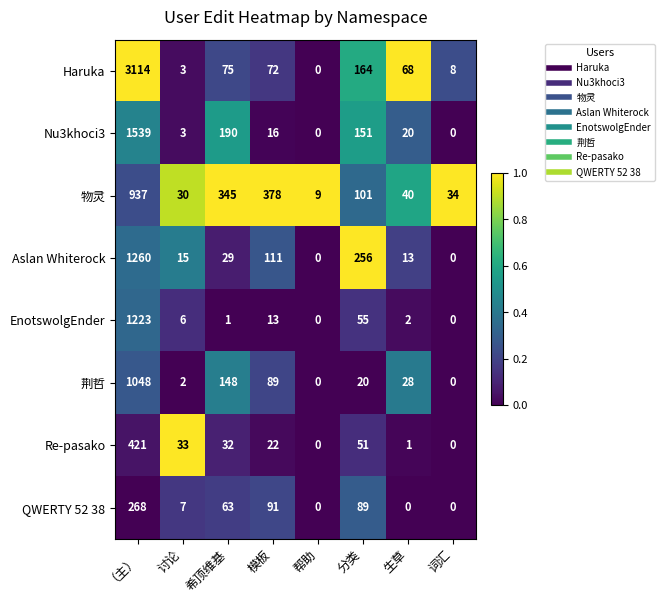

At which category does the chart reach its peak across all series?

（主）